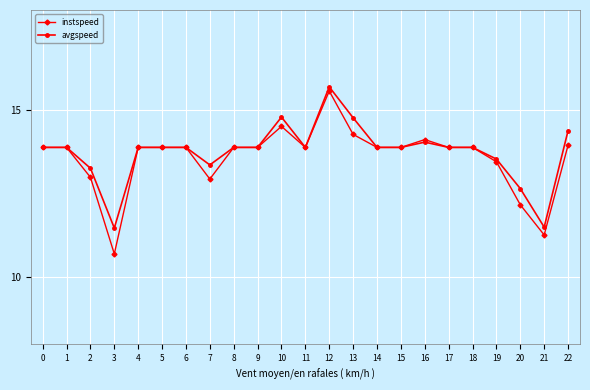

At which category is the sum across all series the highest?

12